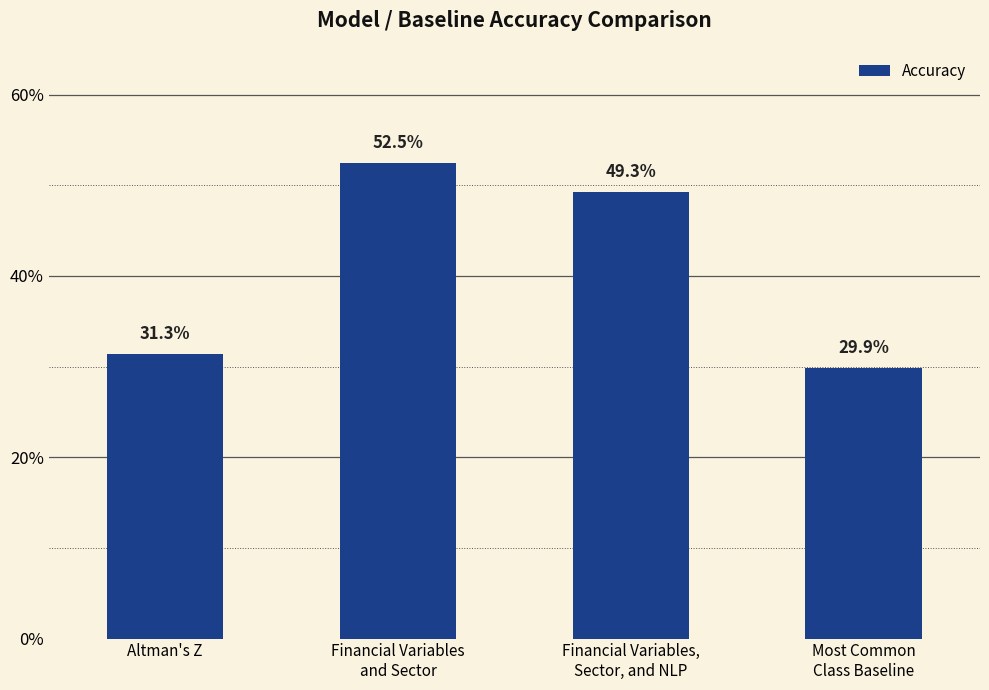

Which label corresponds to the largest value in the chart?

Financial Variables
and Sector